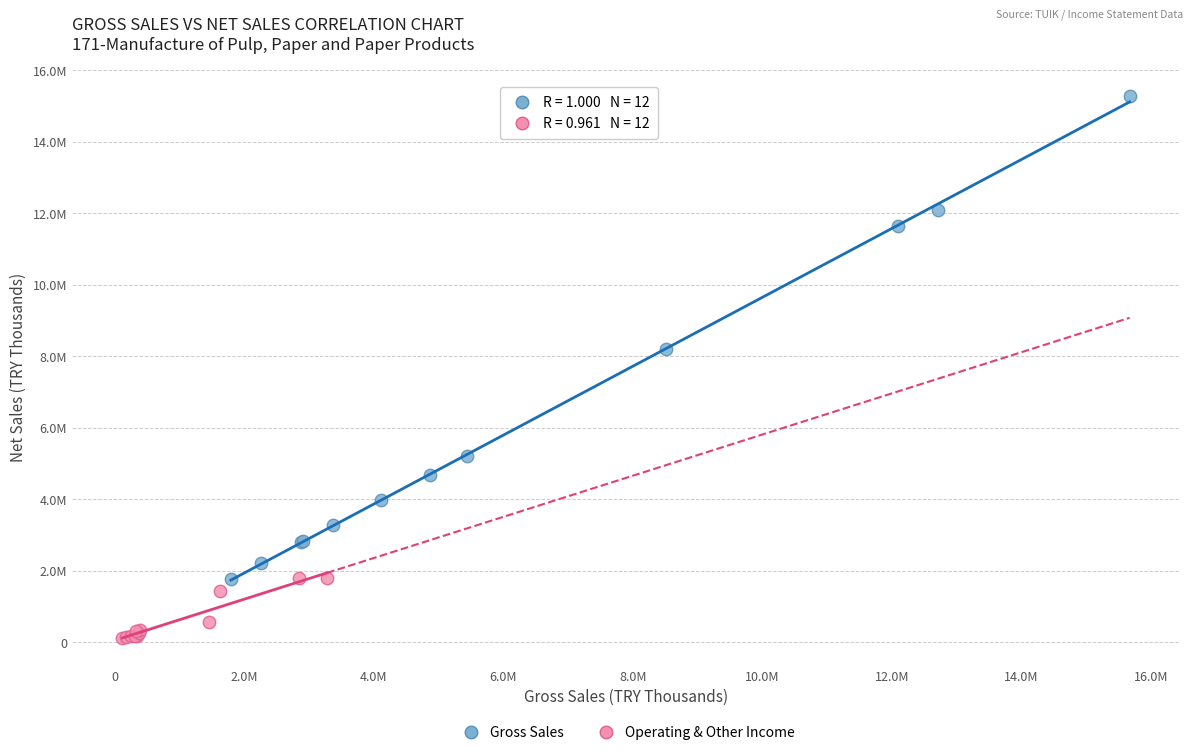

Which series reaches the maximum Y coordinate?

Gross Sales